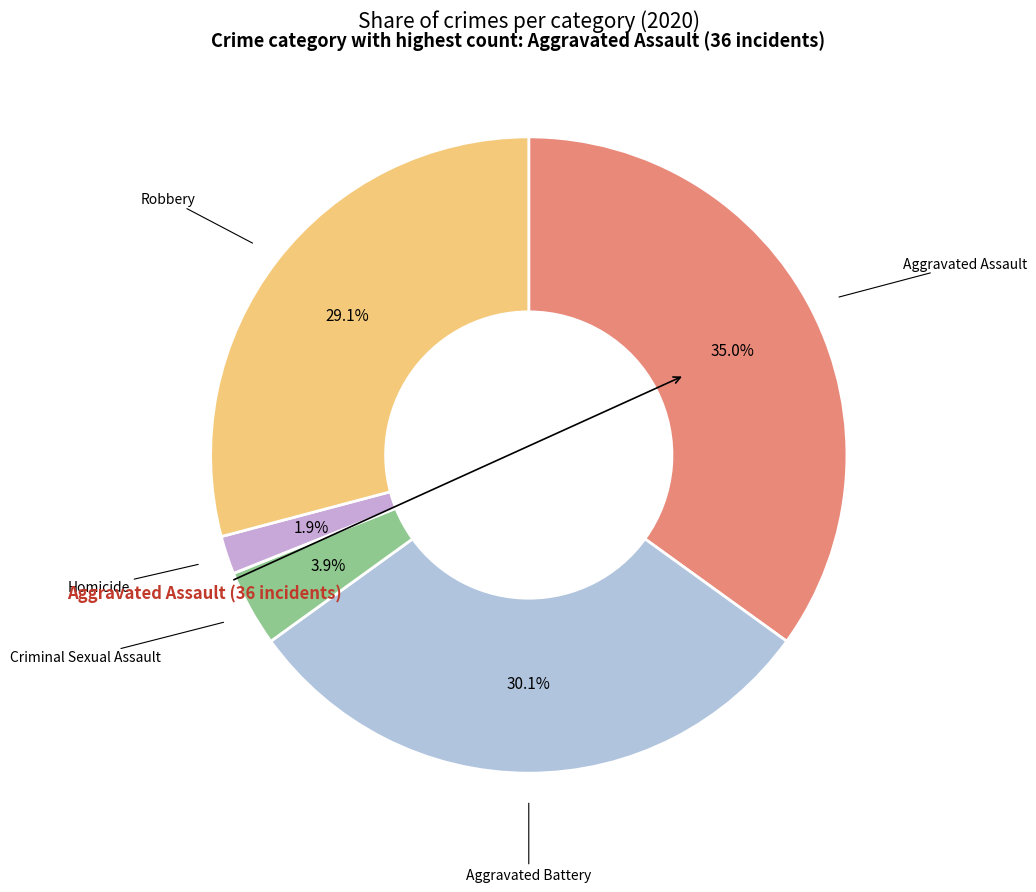

Is there a majority slice in this chart?

No